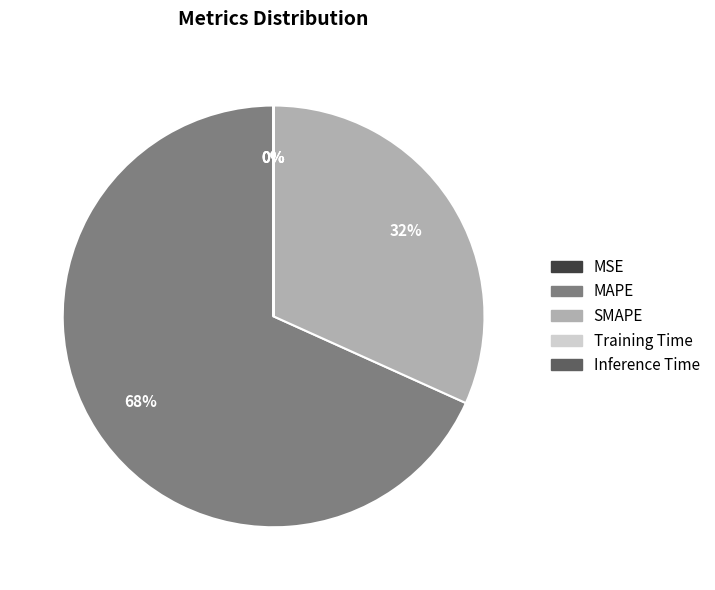

True or false: MAPE accounts for 68% of the total.

True